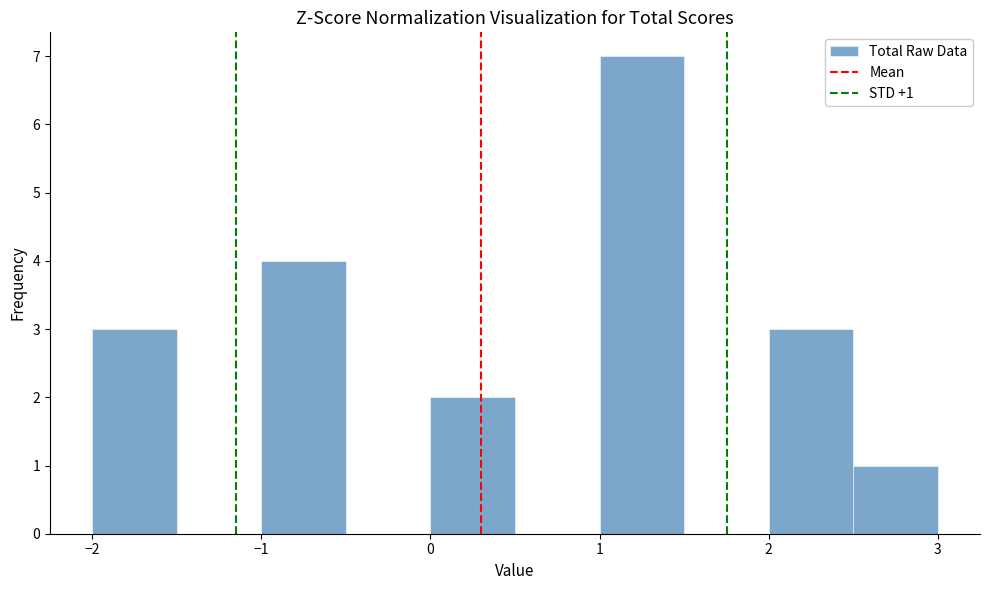

Over which range of the x-axis is the bar tallest?

1.0 to 1.5